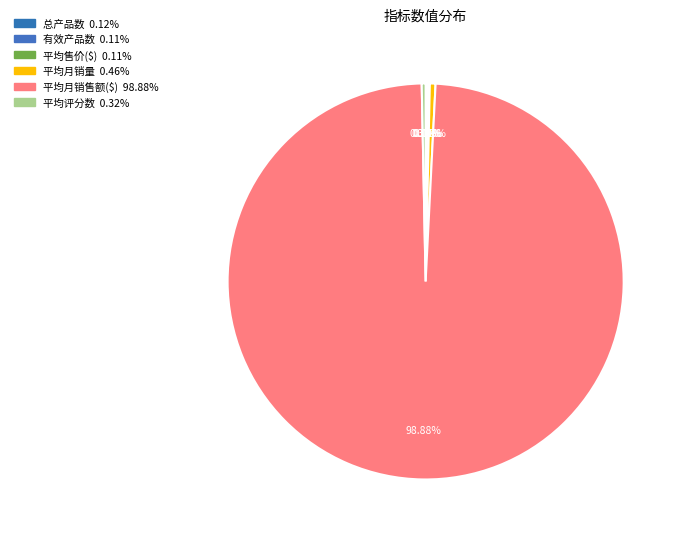

Combined, do 平均售价($) and 平均评分数 account for over 50%?

No